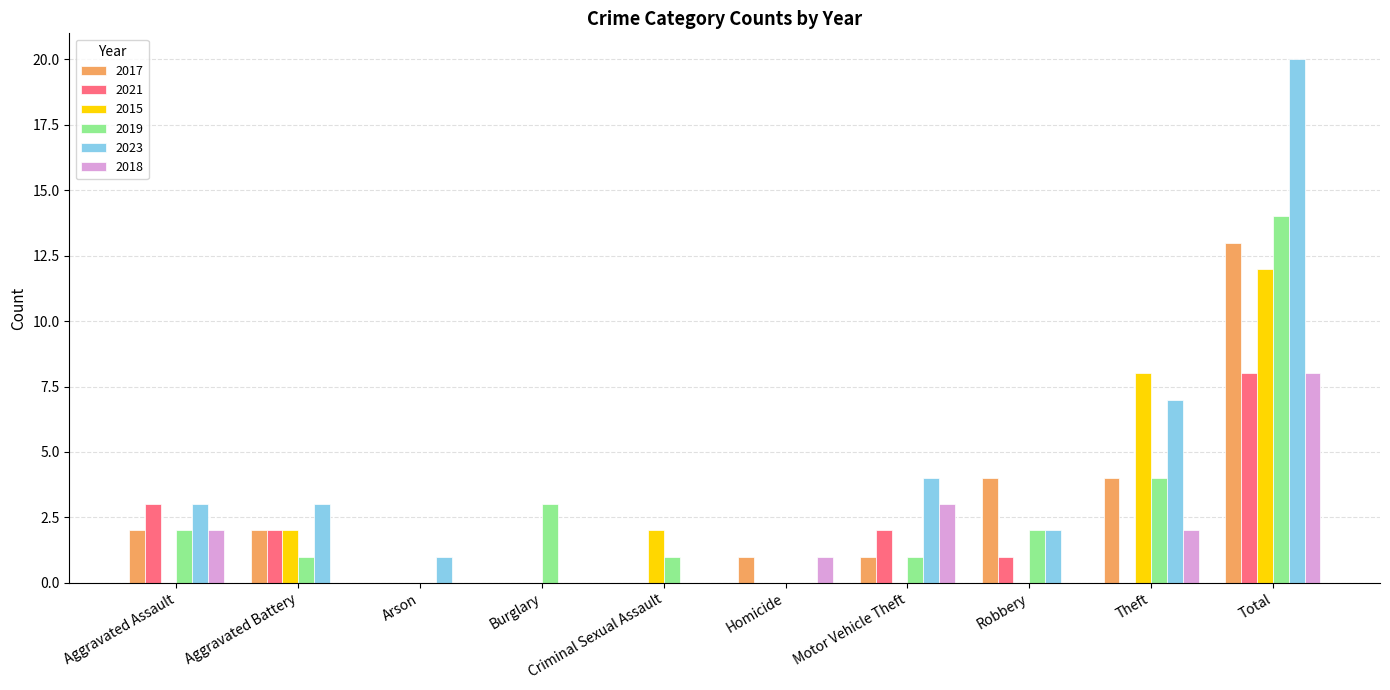

True or false: 2015 has a value of 8 at Theft.

True